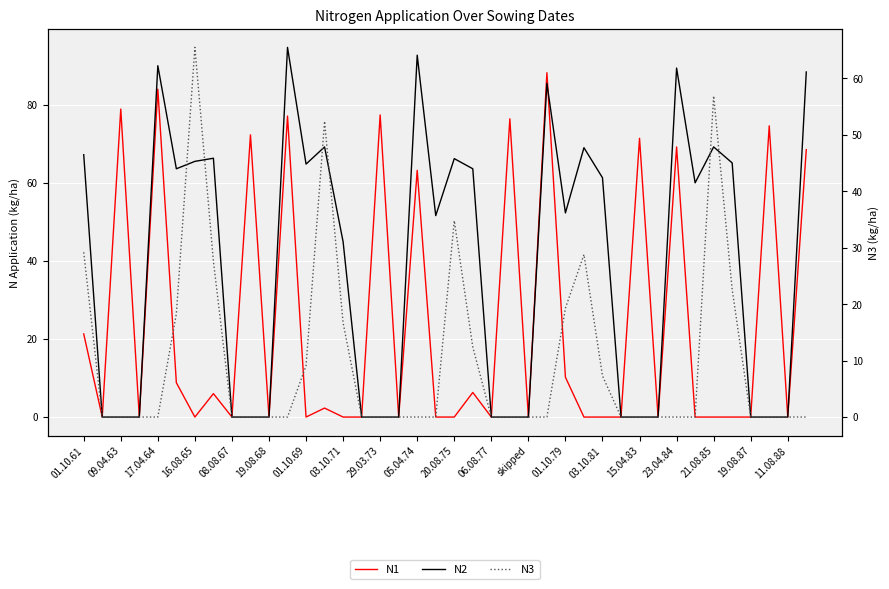

Count the number of categories in the chart.

40